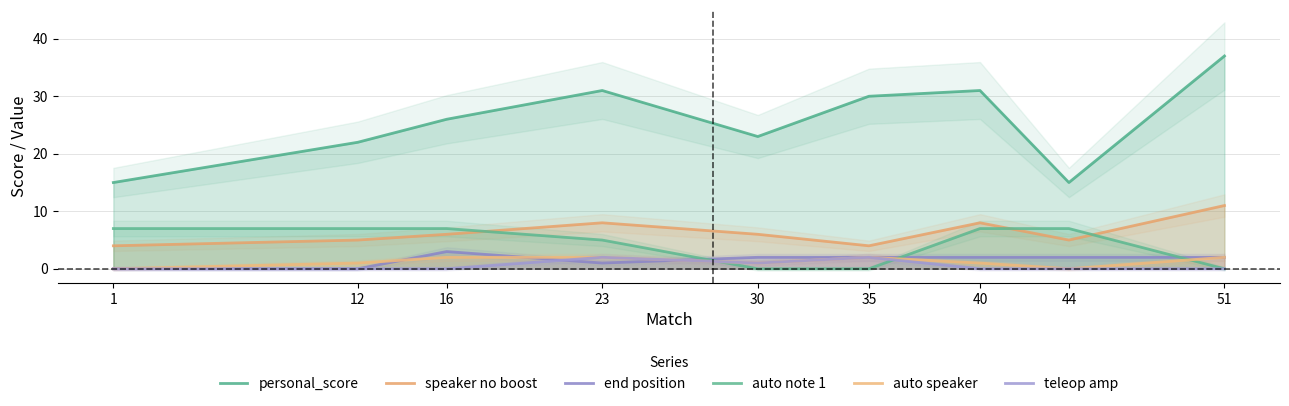

How many interior local peaks does the auto speaker series have?

1